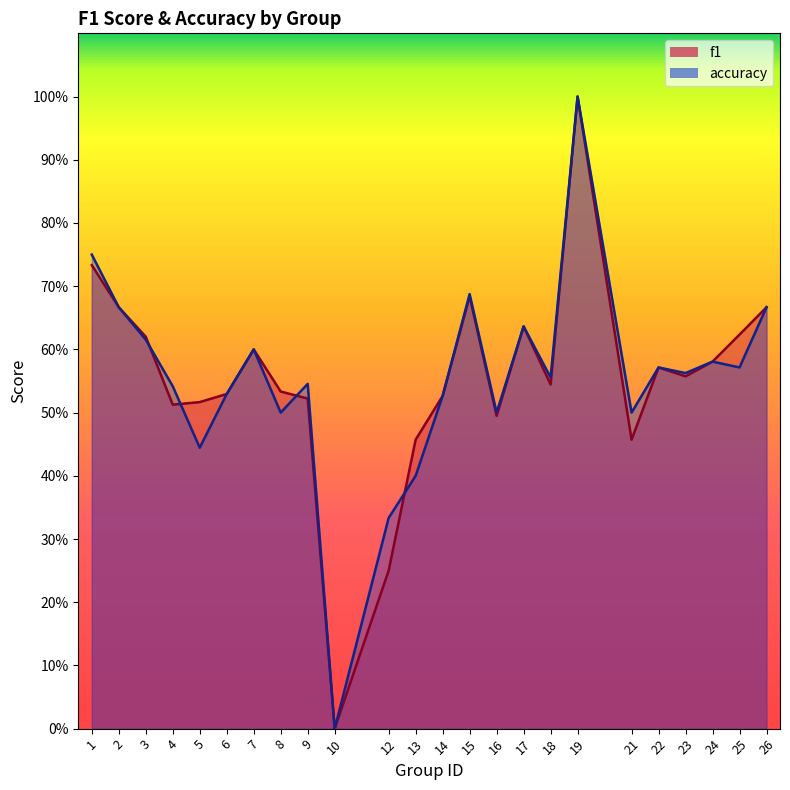

True or false: f1 and accuracy cross at least once.

True